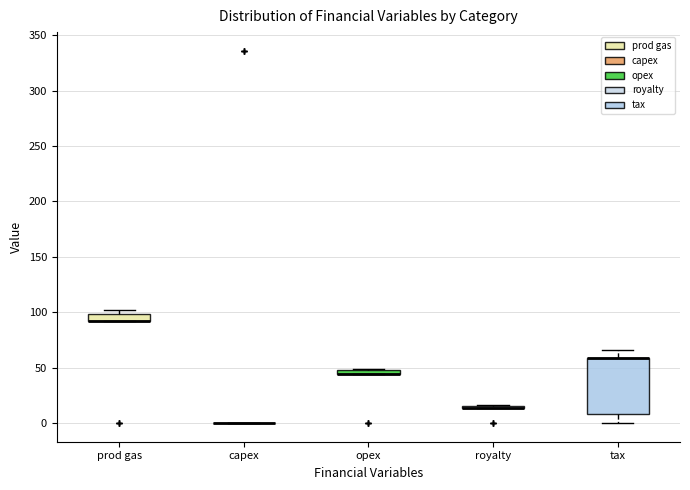

Which box is the tallest, from its lower edge to its upper edge?

tax